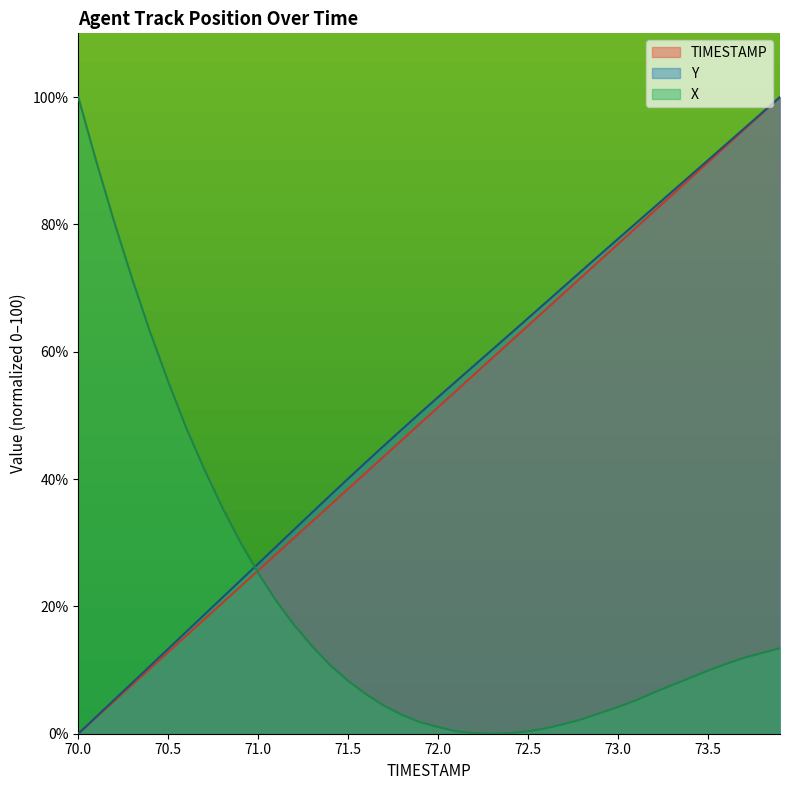

Reading right to left, extract all data points from this chart.

TIMESTAMP: 73.9=100.0	73.8=97.4	73.7=94.9	73.6=92.3	73.5=89.7	73.4=87.2	73.3=84.6	73.2=82.1	73.1=79.5	73.0=76.9	72.9=74.4	72.8=71.8	72.7=69.2	72.6=66.7	72.5=64.1	72.4=61.5	72.3=59.0	72.2=56.4	72.1=53.8	72.0=51.3	71.9=48.7	71.8=46.2	71.7=43.6	71.6=41.0	71.5=38.5	71.4=35.9	71.3=33.3	71.2=30.8	71.1=28.2	71.0=25.6	70.9=23.1	70.8=20.5	70.7=17.9	70.6=15.4	70.5=12.8	70.4=10.3	70.3=7.7	70.2=5.1	70.1=2.6	70.0=0.0
Y: 73.9=100.0	73.8=97.5	73.7=95.0	73.6=92.6	73.5=90.1	73.4=87.6	73.3=85.1	73.2=82.7	73.1=80.2	73.0=77.7	72.9=75.3	72.8=72.8	72.7=70.3	72.6=67.8	72.5=65.3	72.4=62.8	72.3=60.3	72.2=57.8	72.1=55.4	72.0=52.9	71.9=50.4	71.8=47.8	71.7=45.3	71.6=42.7	71.5=40.1	71.4=37.4	71.3=34.8	71.2=32.1	71.1=29.4	71.0=26.7	70.9=24.0	70.8=21.4	70.7=18.7	70.6=16.0	70.5=13.3	70.4=10.7	70.3=8.0	70.2=5.3	70.1=2.7	70.0=0.0
X: 73.9=13.4	73.8=12.7	73.7=11.9	73.6=11.0	73.5=9.9	73.4=8.8	73.3=7.6	73.2=6.5	73.1=5.2	73.0=4.2	72.9=3.2	72.8=2.3	72.7=1.5	72.6=0.9	72.5=0.4	72.4=0.1	72.3=0.0	72.2=0.1	72.1=0.4	72.0=1.0	71.9=1.8	71.8=3.0	71.7=4.4	71.6=6.2	71.5=8.3	71.4=10.8	71.3=13.7	71.2=17.1	71.1=20.9	71.0=25.3	70.9=30.1	70.8=35.6	70.7=41.6	70.6=48.0	70.5=55.3	70.4=63.0	70.3=71.4	70.2=80.4	70.1=89.9	70.0=100.0